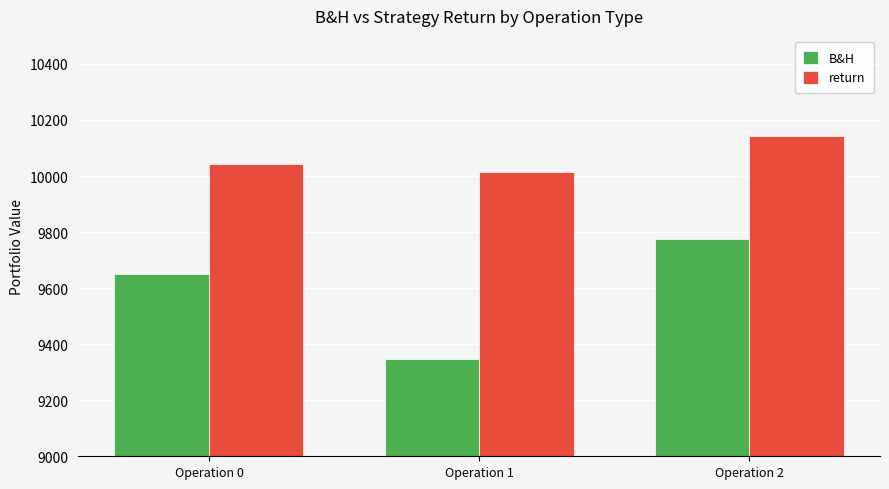

Reading right to left, transcribe all the data shown in this chart.

B&H: 9776.3	9348.2	9651.2
return: 10144.4	10013.6	10043.0